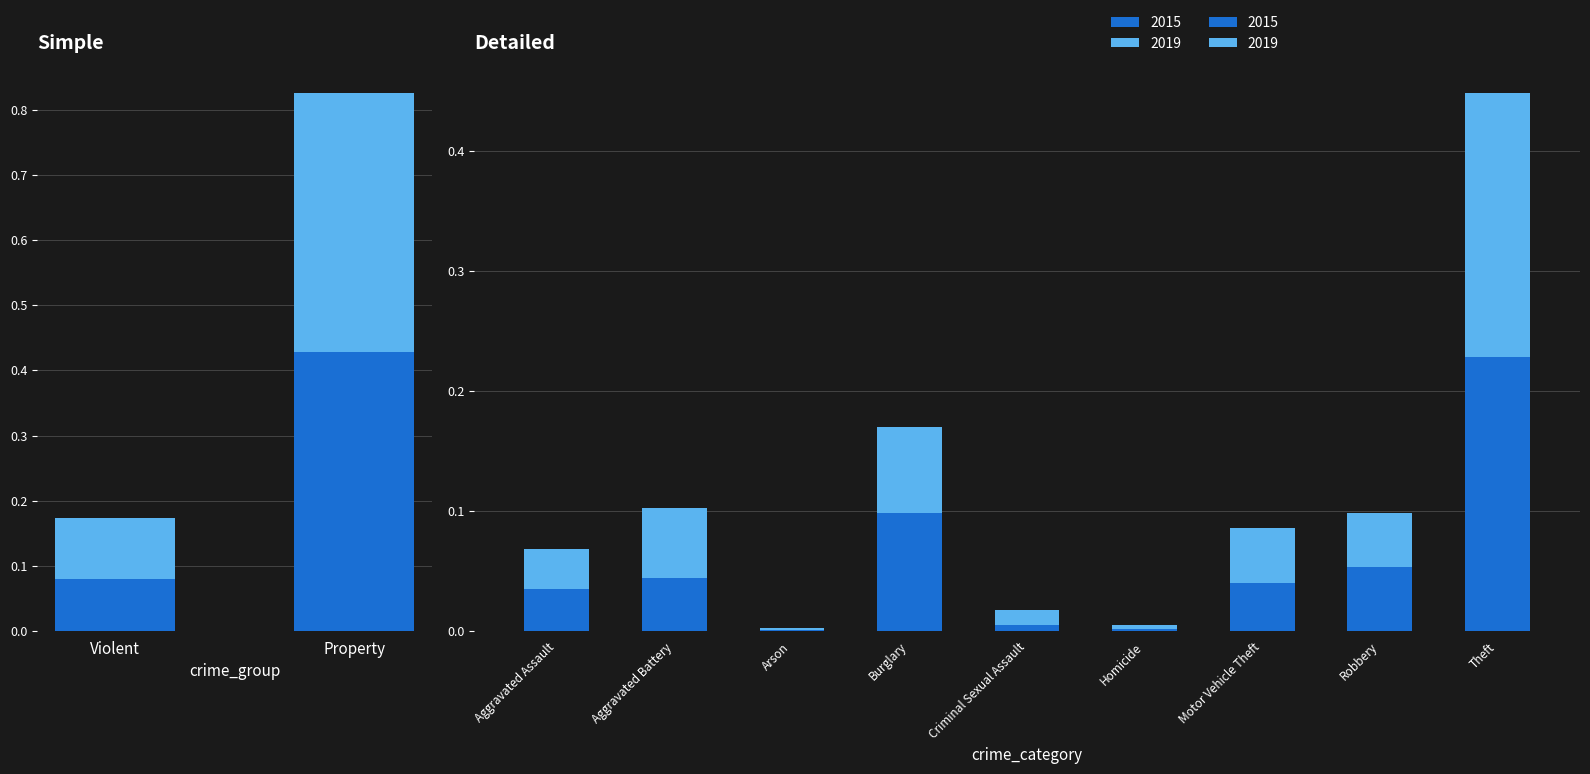

What is the sum of all 2019 values?

0.5